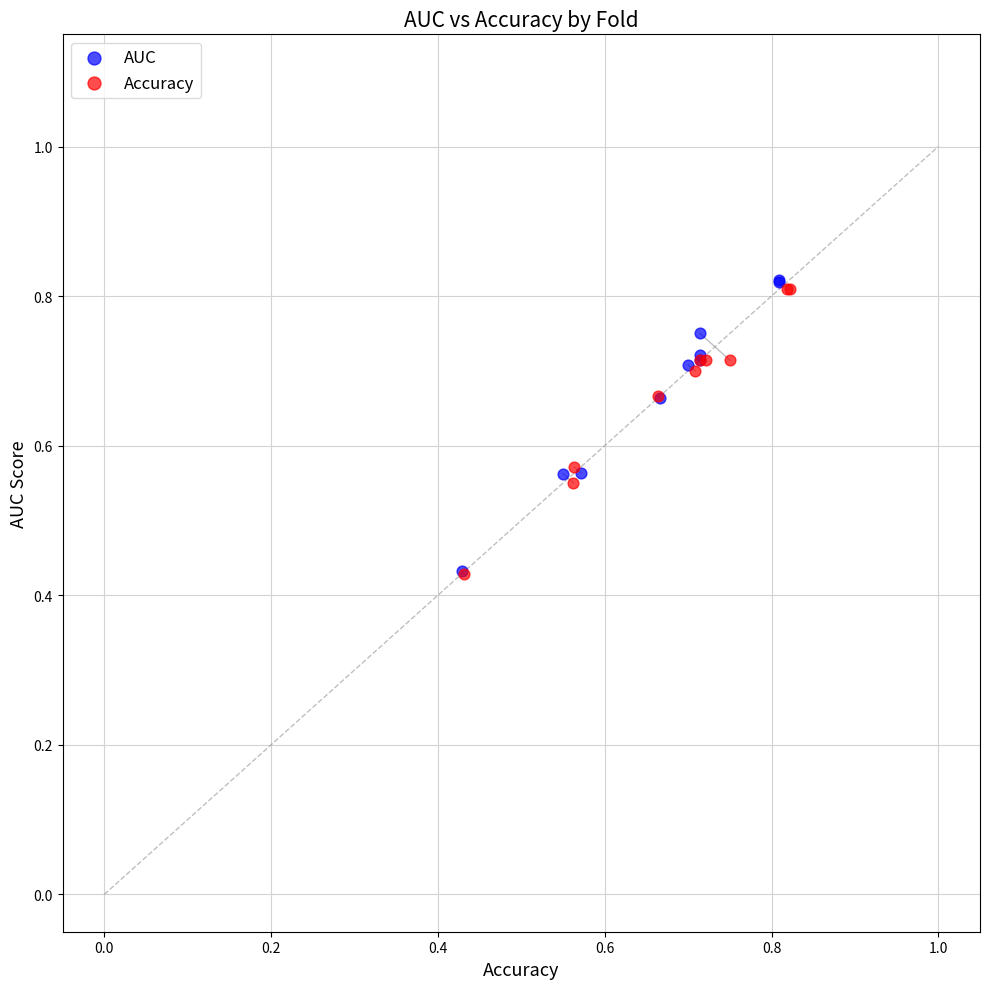

Which series has the largest Y range (max minus min)?

AUC